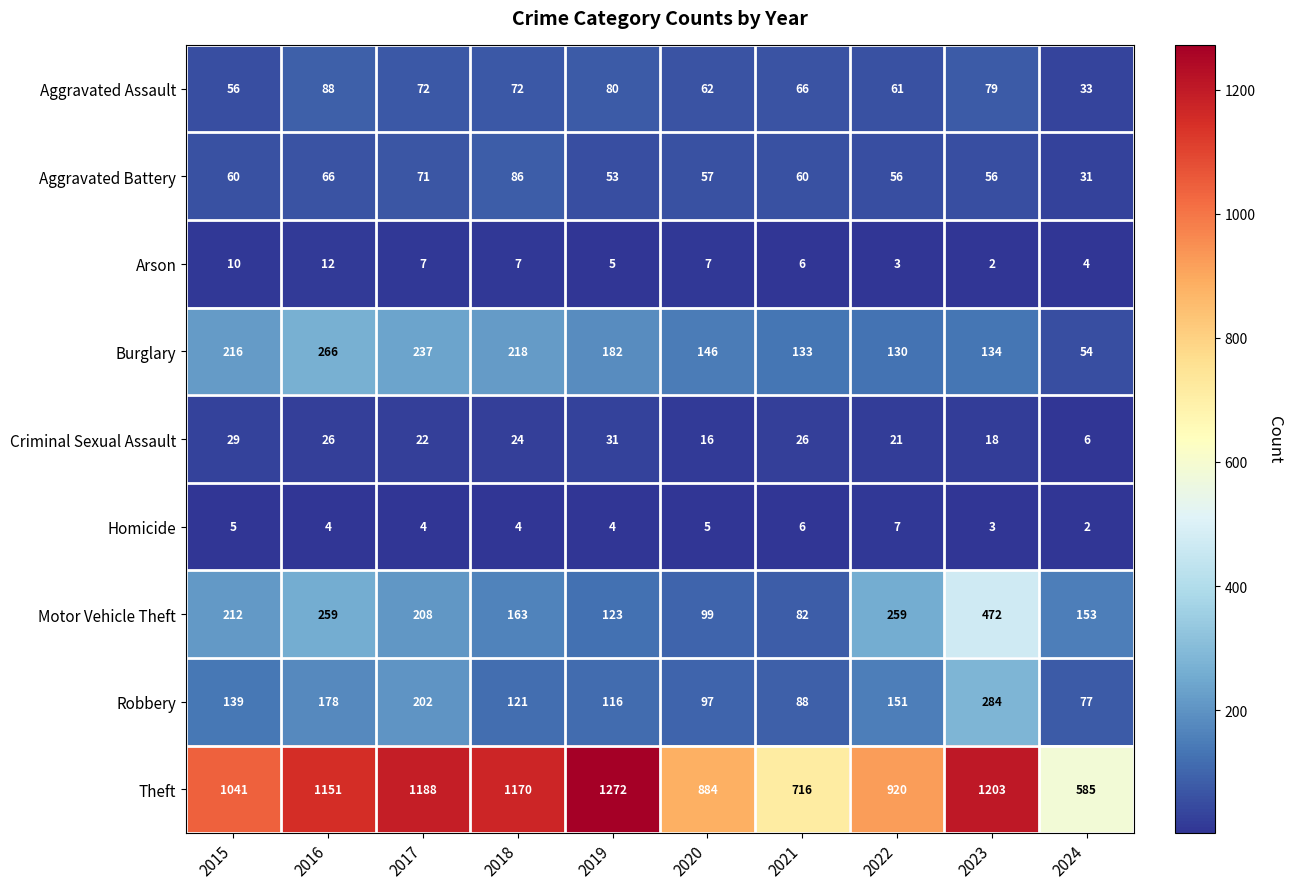

Which series has the widest spread of values?

Theft